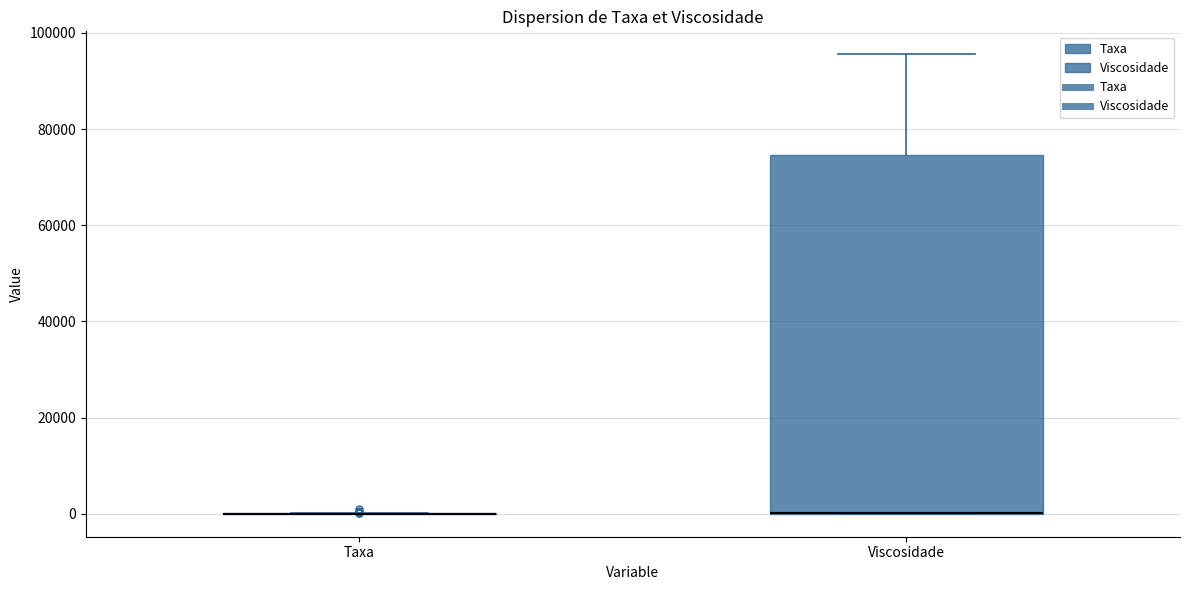

Reading left to right, transcribe this box plot: for each box, give where its median line is, the range the box spans, and where its two whiskers end, as read against the y-axis. The values are not printed on the chart, so give them approximately, as read against the axis.

Taxa: box collapsed to a line at 0, whiskers 0 to 0
Viscosidade: median 0 (drawn on the box's lower edge), box 0 to 74000, whiskers 0 to 96000